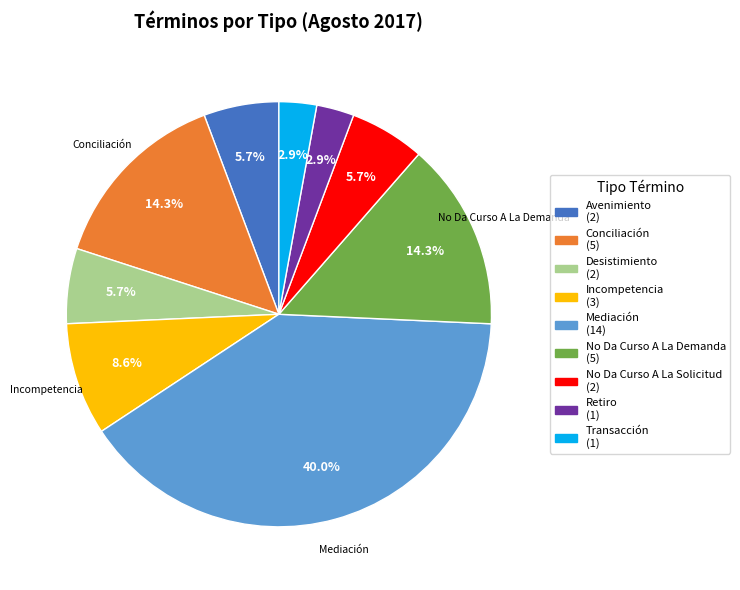

To the nearest percent, what portion does Transacción represent?

3%